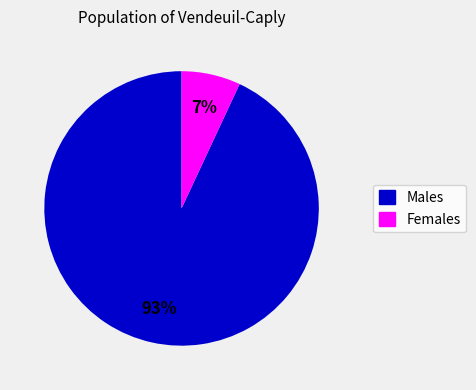

To the nearest percent, what is the average slice percentage?

50%